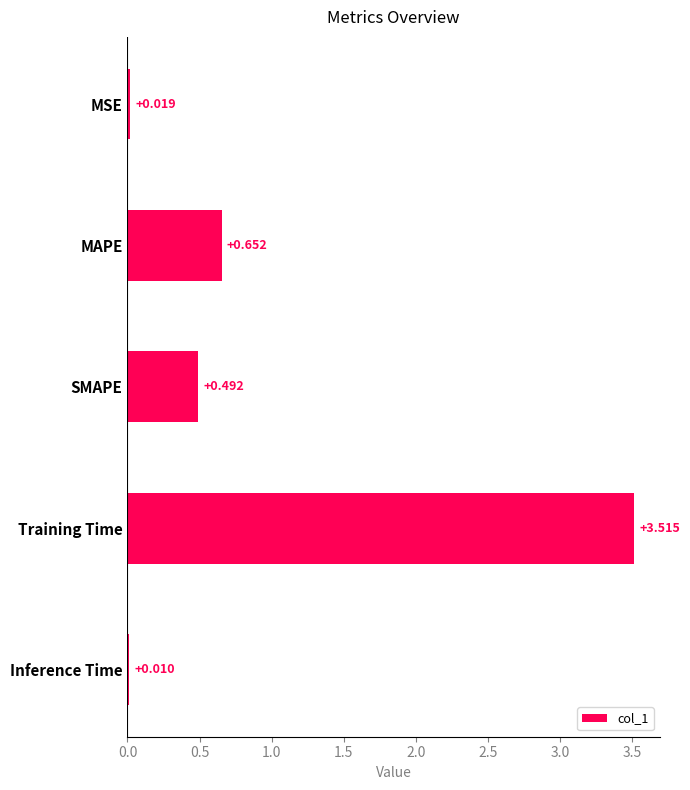

Which has a higher value, Inference Time or SMAPE?

SMAPE